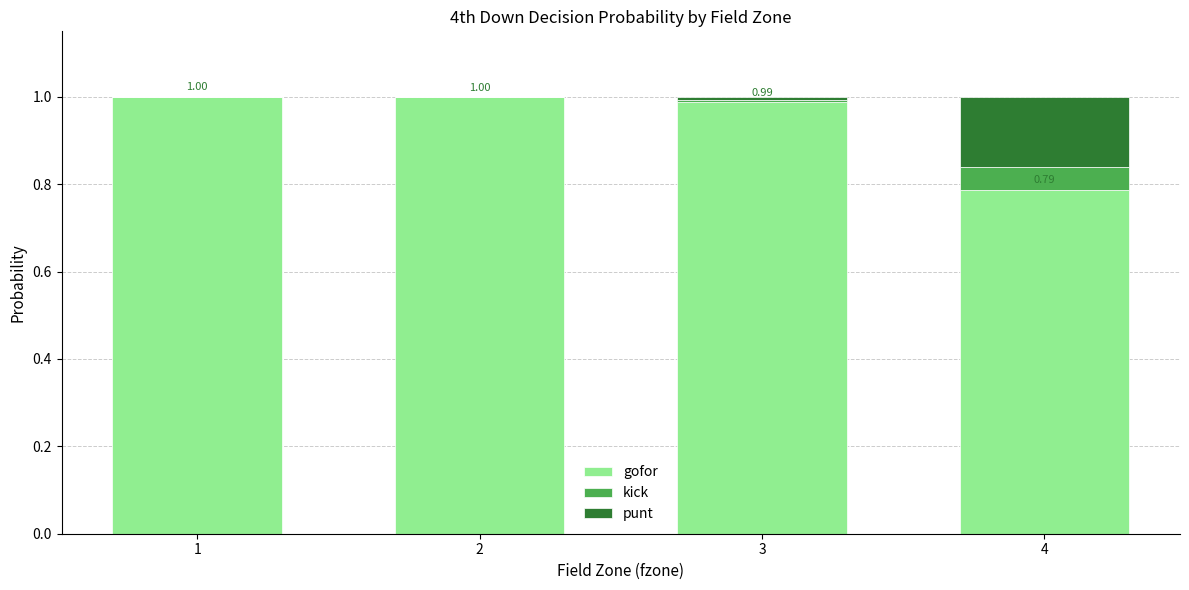

Are the bars grouped side by side (vs. stacked)?

No